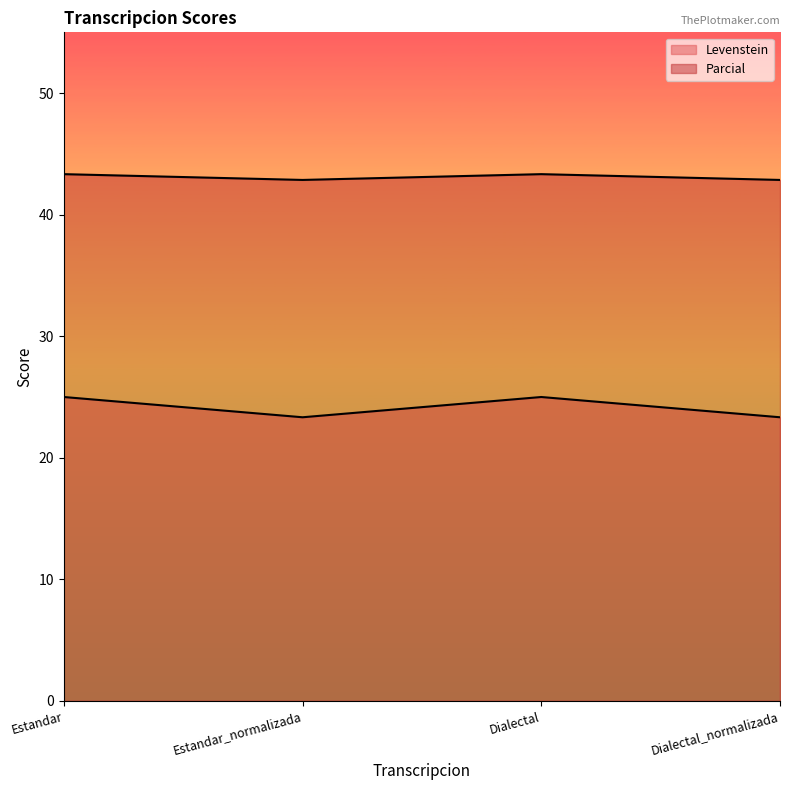

At which category does the chart reach its minimum across all series?

Estandar_normalizada